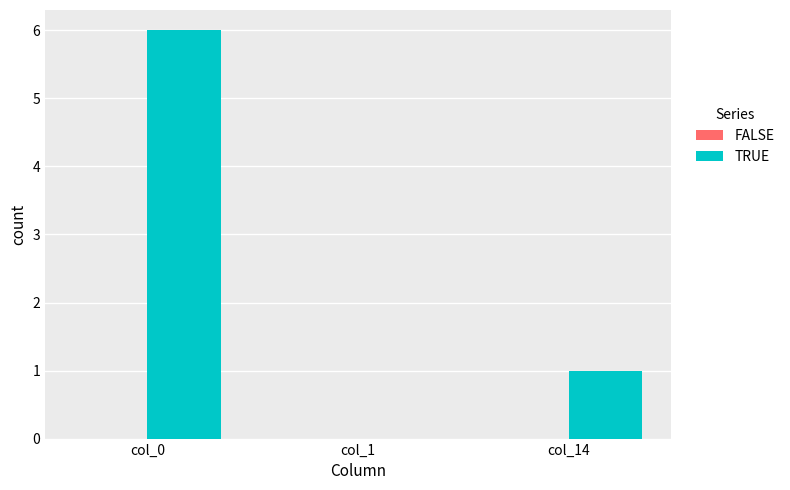

Which has a higher value, col_0 or col_1?

col_0